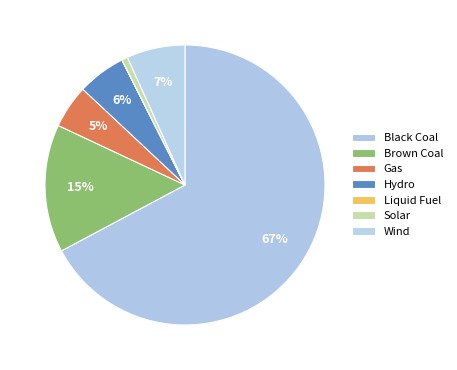

True or false: Hydro accounts for 1% of the total.

False